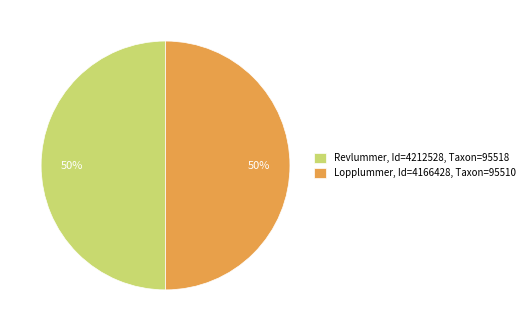

True or false: Revlummer, Id=4212528, Taxon=95518 accounts for 50% of the total.

True